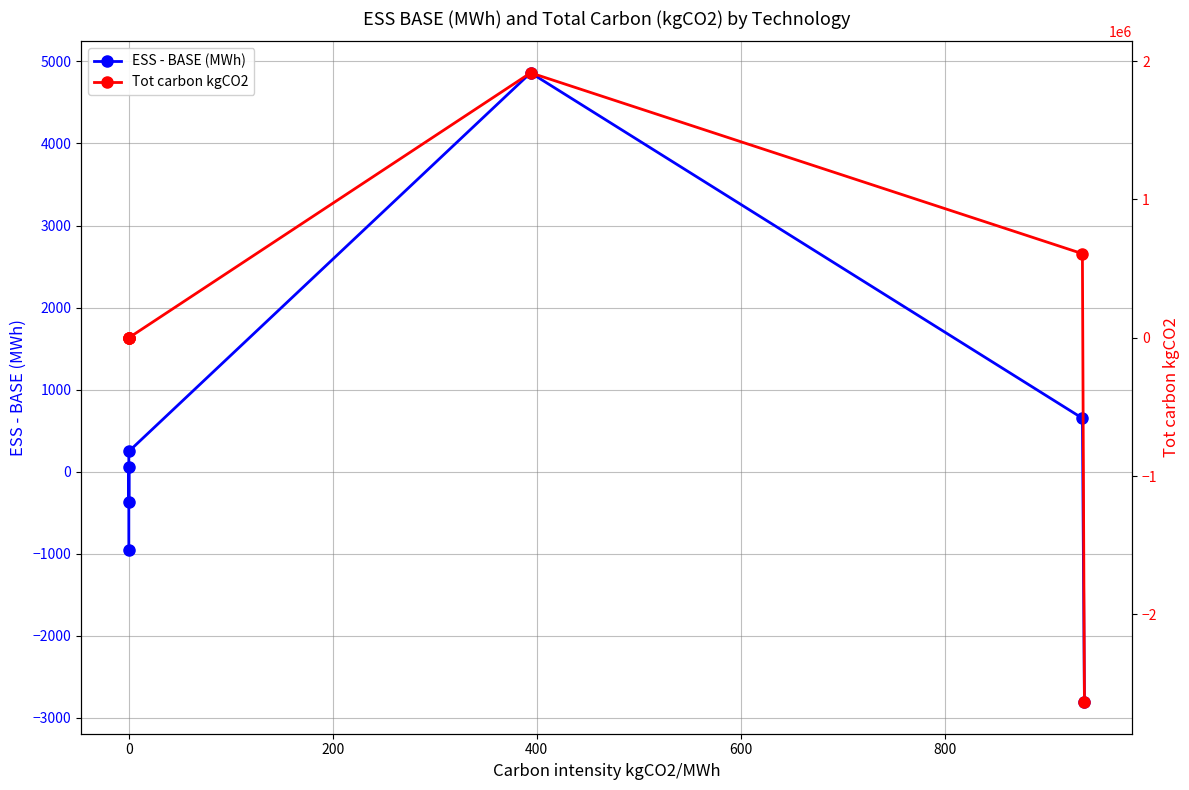

Which series has the largest total across all categories?

ESS - BASE (MWh)